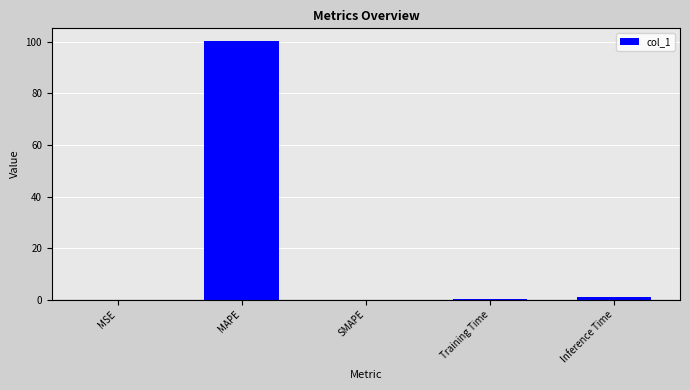

Is it true that the value at SMAPE is 0.0?

True